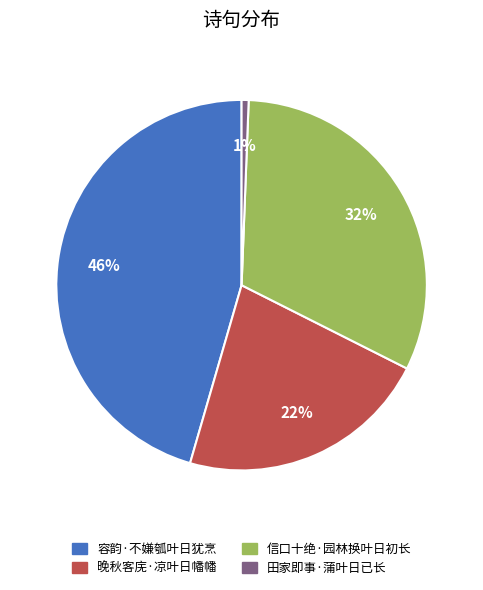

Between 晚秋客庑·凉叶日幡幡 and 信口十绝·园林换叶日初长, which is larger?

信口十绝·园林换叶日初长